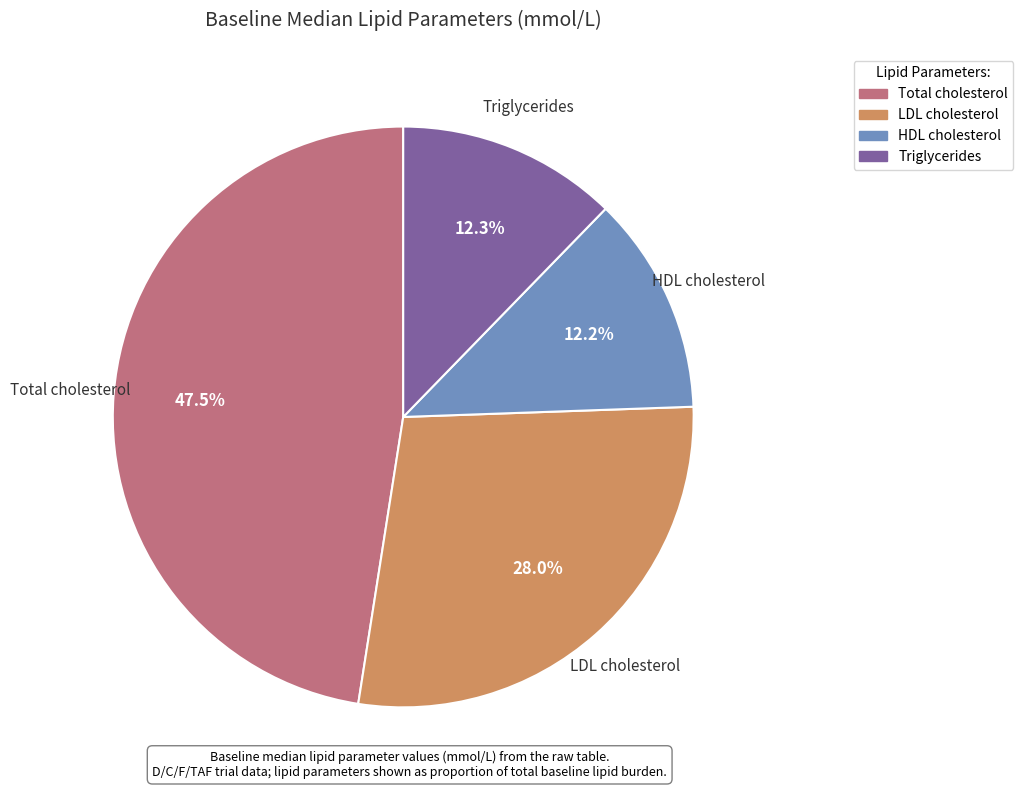

To the nearest percent, what percentage of the pie is LDL cholesterol?

28%